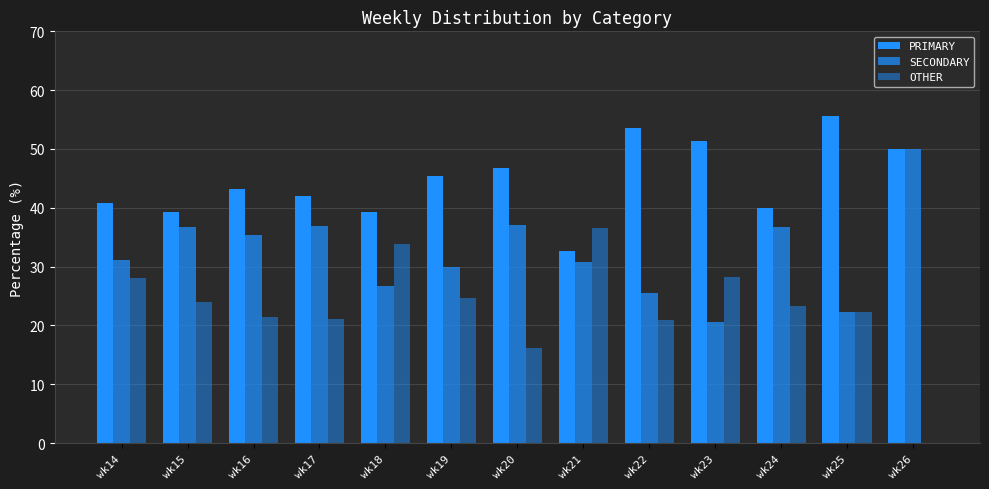

True or false: SECONDARY has a value of 14.4 at wk21.

False